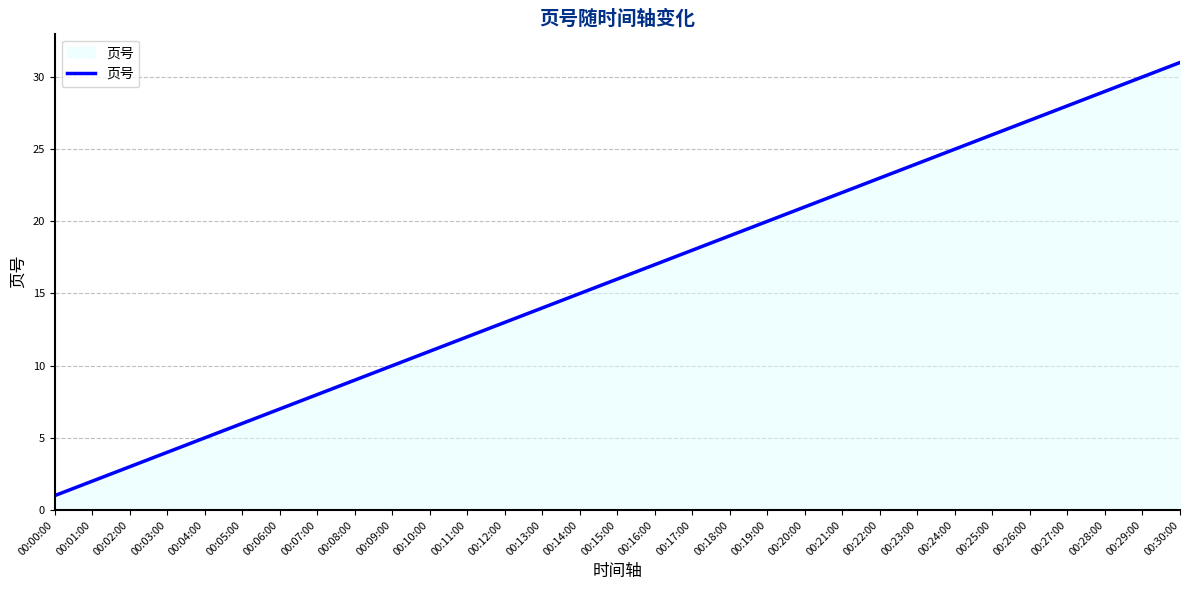

Where is the data nearest to the value 16?

00:15:00